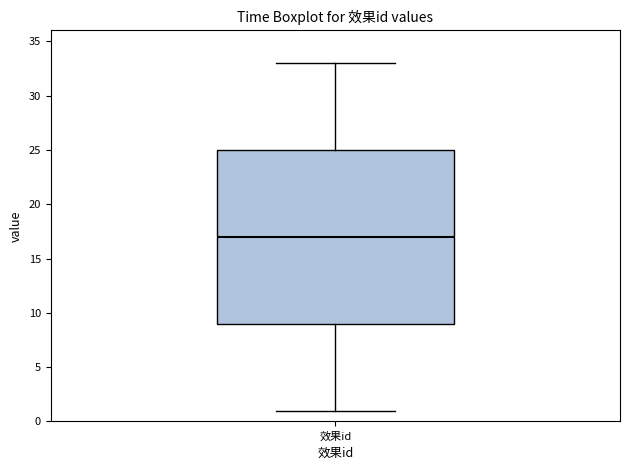

Where is the lower edge of the box for 效果id on the y-axis? The values are not printed on the chart, so give them approximately, as read against the axis.

9